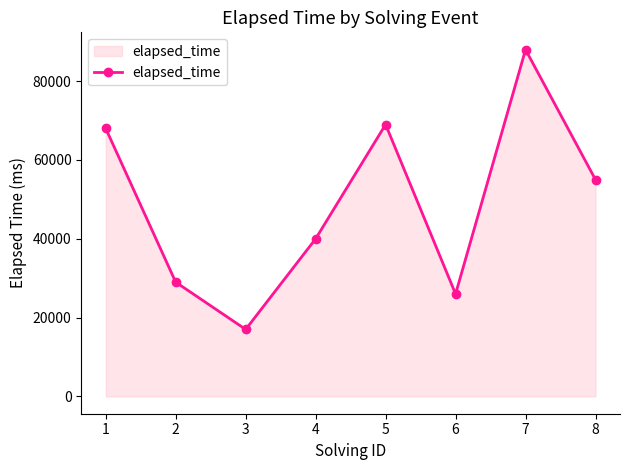

How many interior local peaks (higher than both neighbors) does the data have?

2